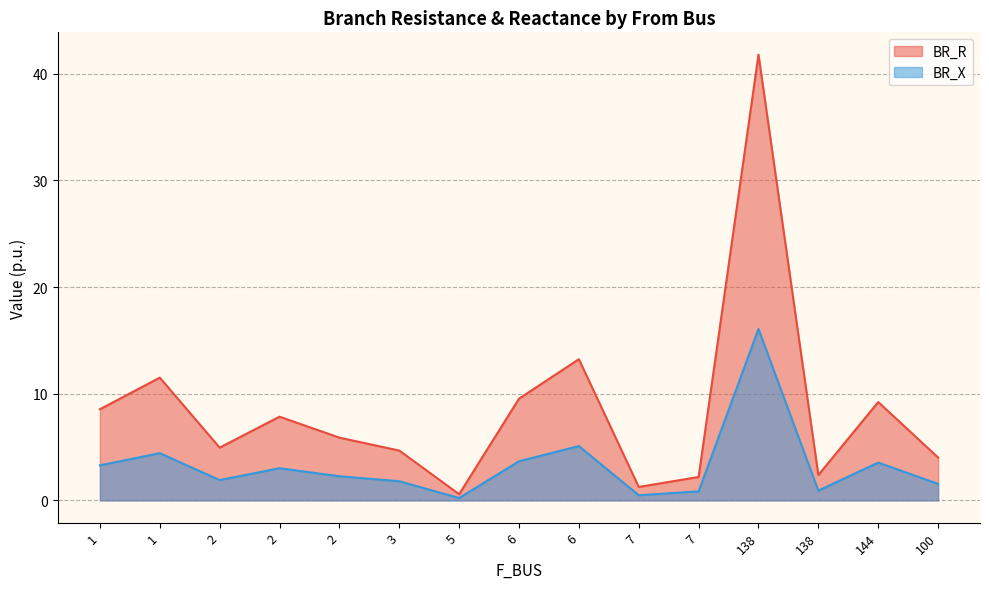

Is it true that BR_R equals 2.7 at 1?

False